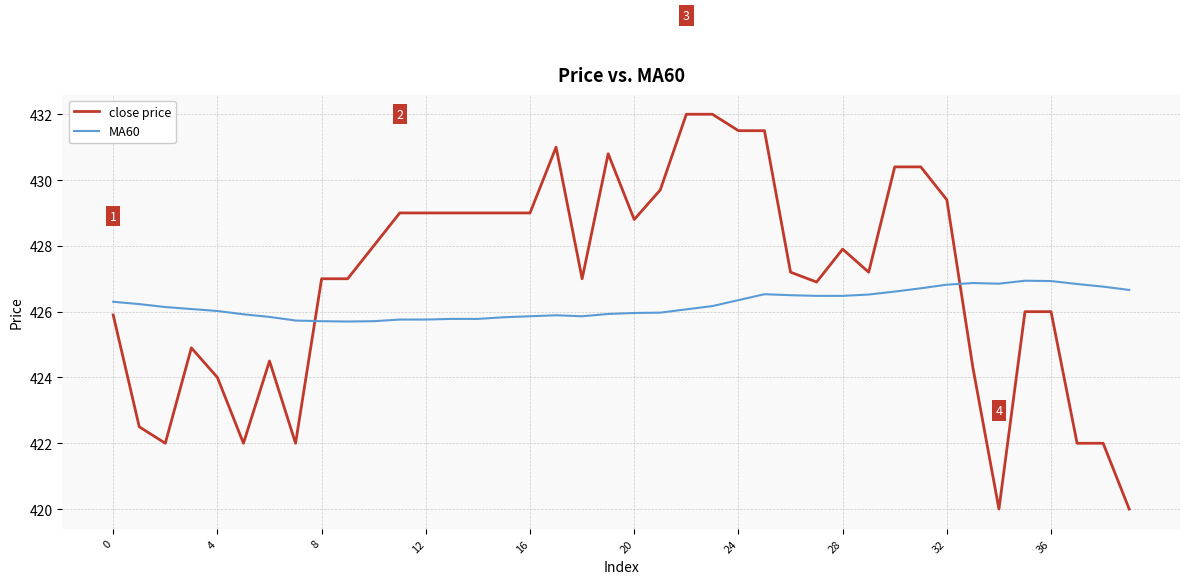

List the series in order of their overall mean, lowest first.

MA60, close price